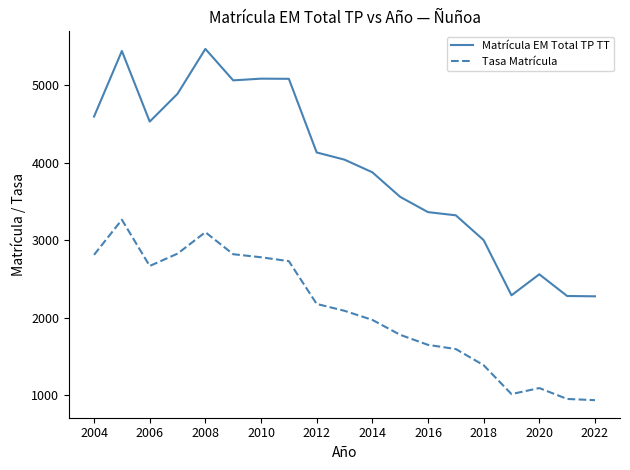

Which series has the largest total across all categories?

Matrícula EM Total TP TT